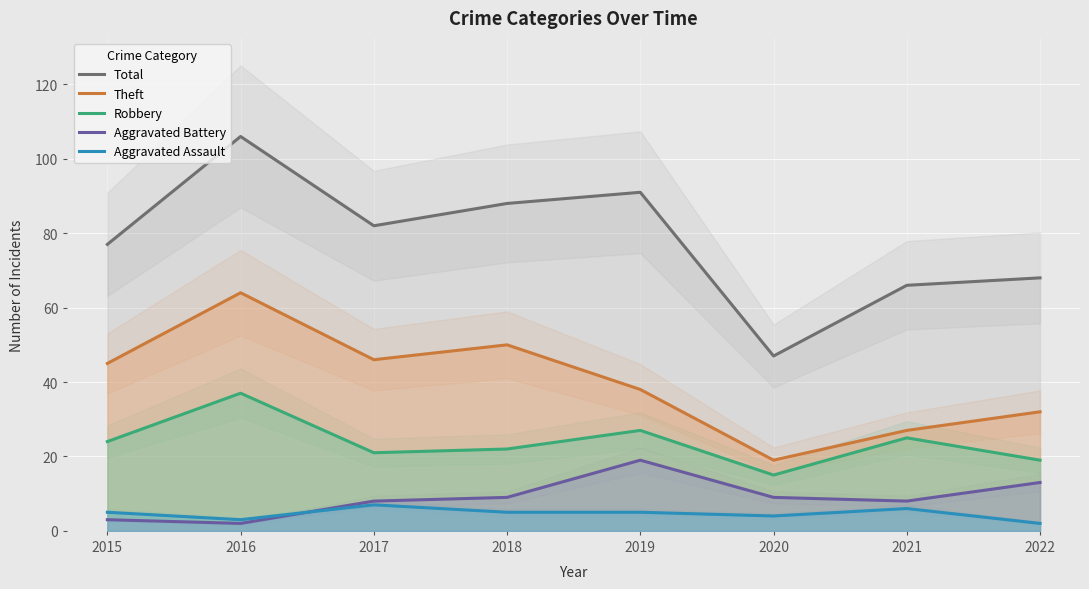

Rank the series at 2021 from lowest to highest value.

Aggravated Assault, Aggravated Battery, Robbery, Theft, Total